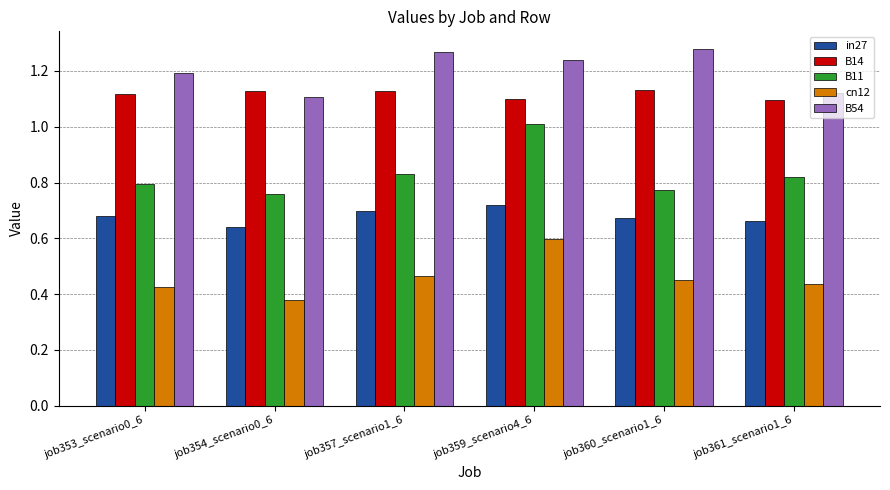

Count the number of categories in the chart.

6